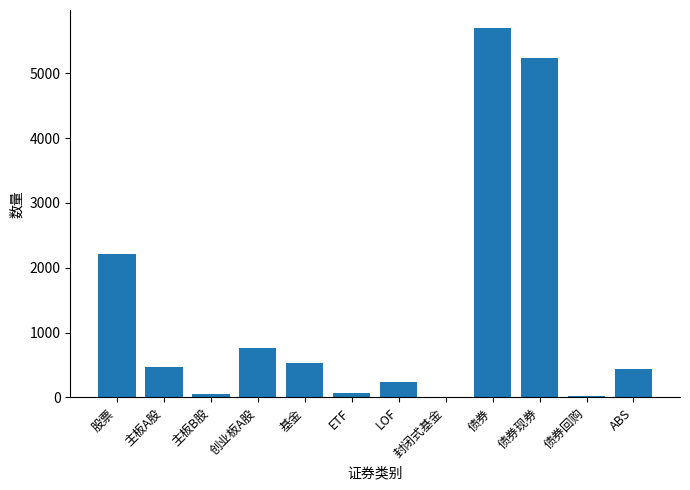

The chart shows a value of 2874 at 股票. True or false?

False